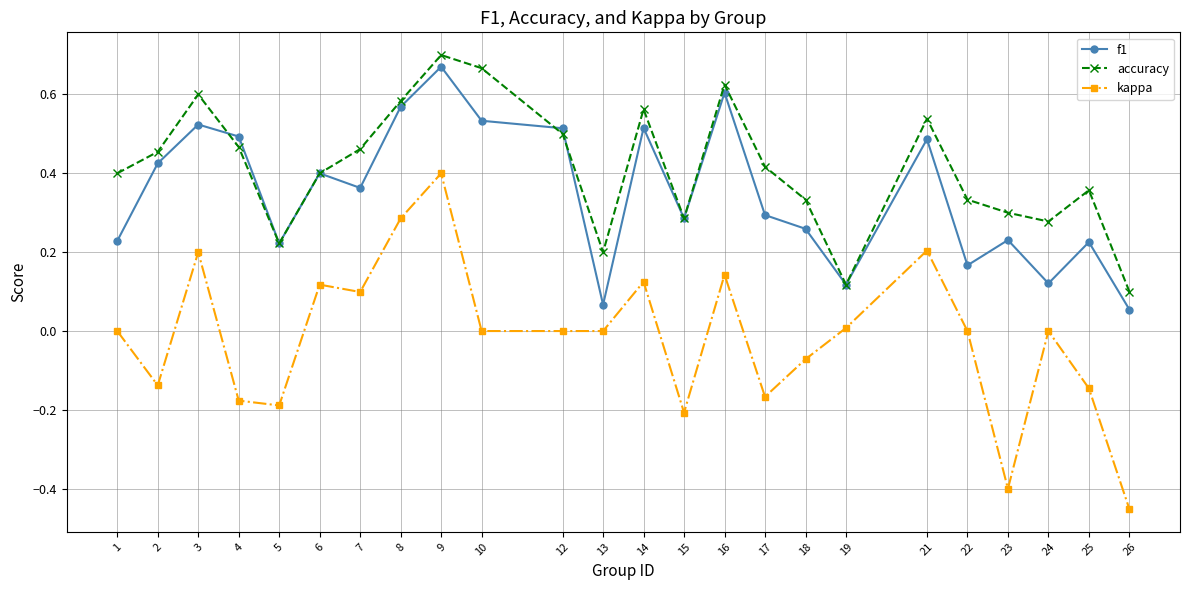

True or false: kappa and accuracy intersect in this chart.

False